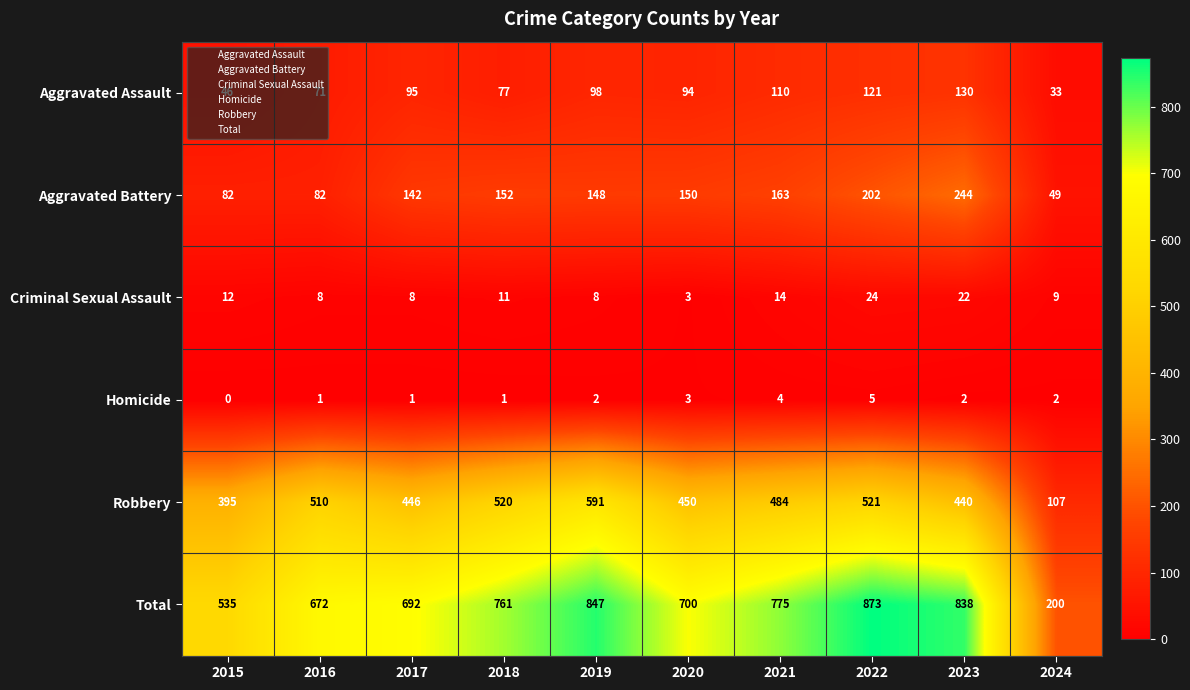

Read the Aggravated Battery value at 2018, to the nearest 50.

150